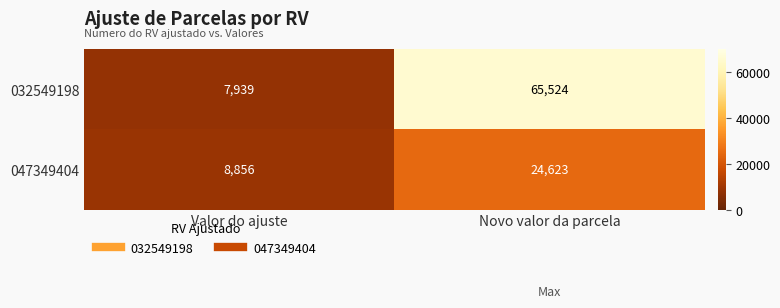

Where is 047349404 nearest to the value 16739?

Valor do ajuste